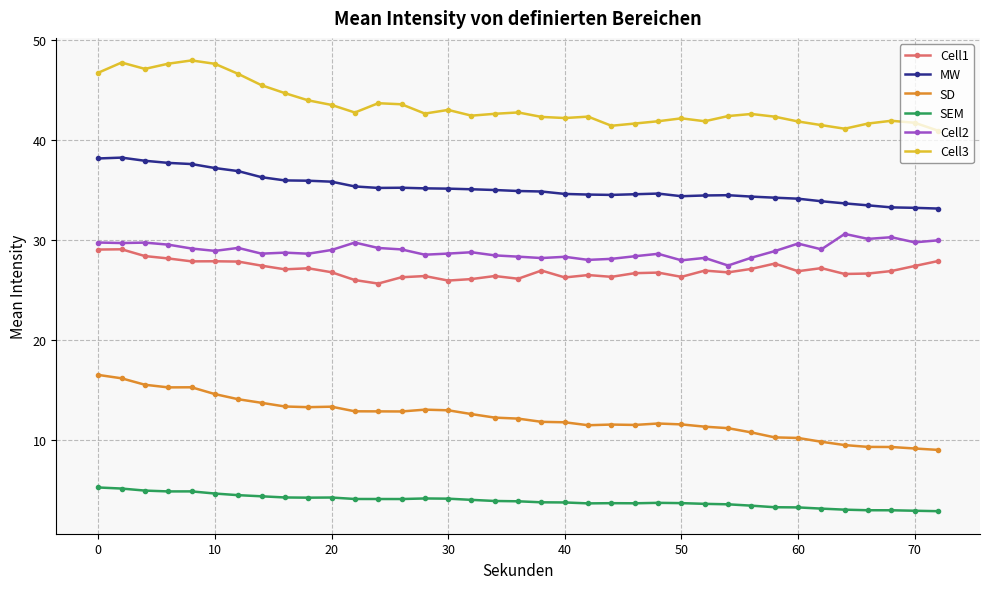

Count the number of data series in this chart.

6